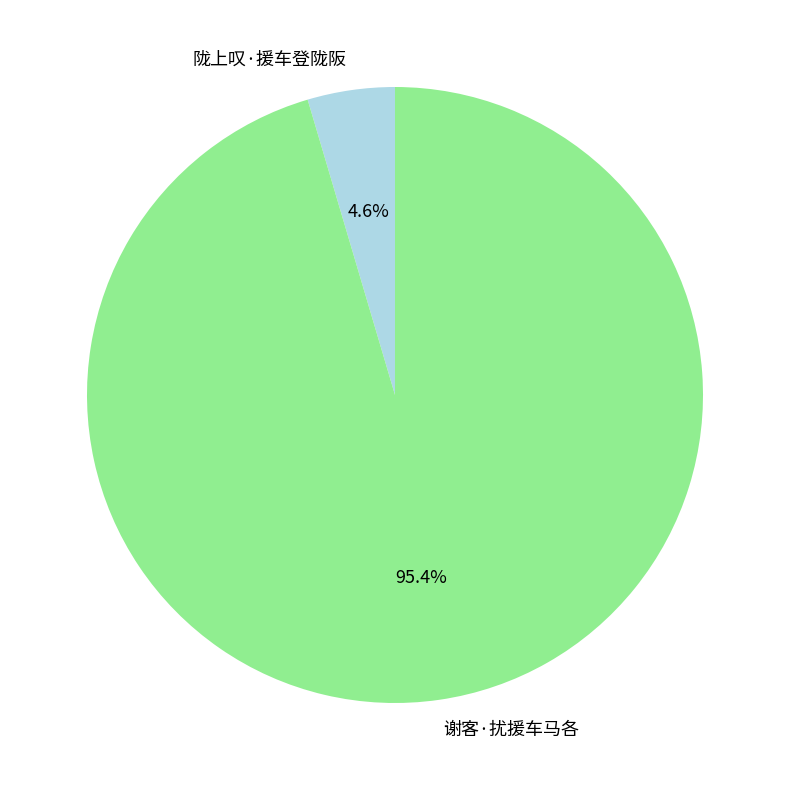

What is the total percentage of 谢客·扰援车马各 and 陇上叹·援车登陇阪?

100.0%